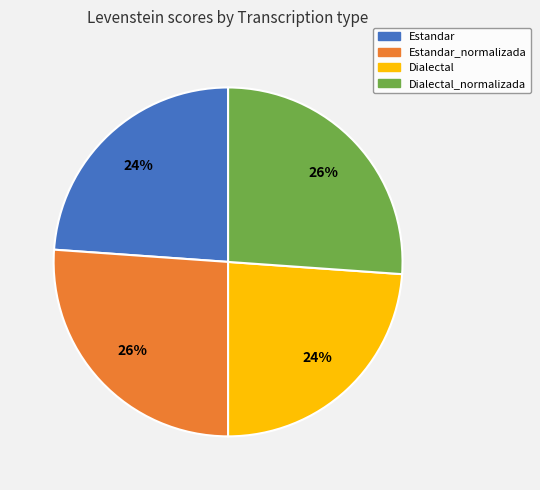

Count the number of slices in the pie.

4